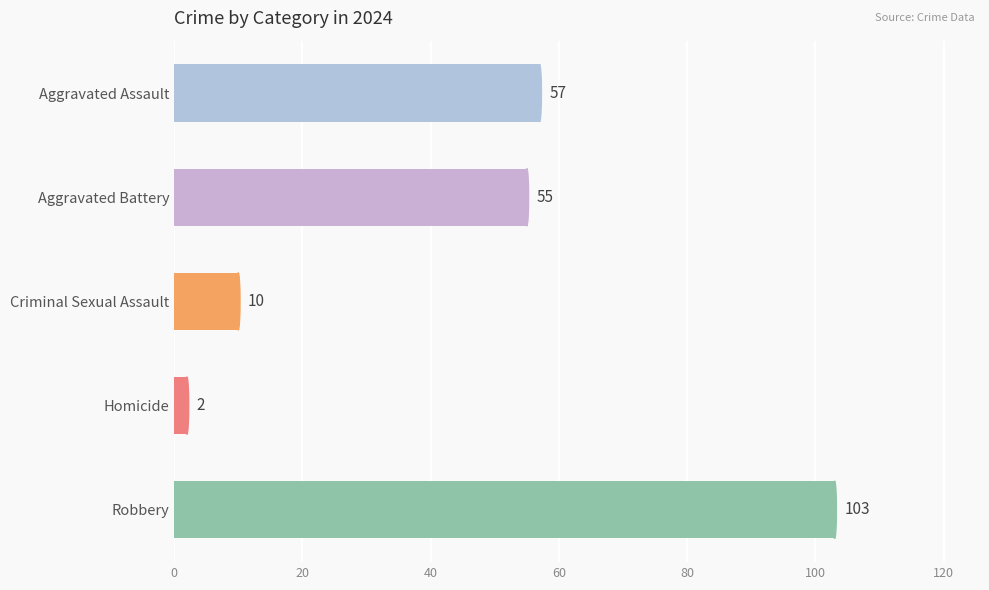

What is the change in value from Aggravated Assault to Homicide?

-55